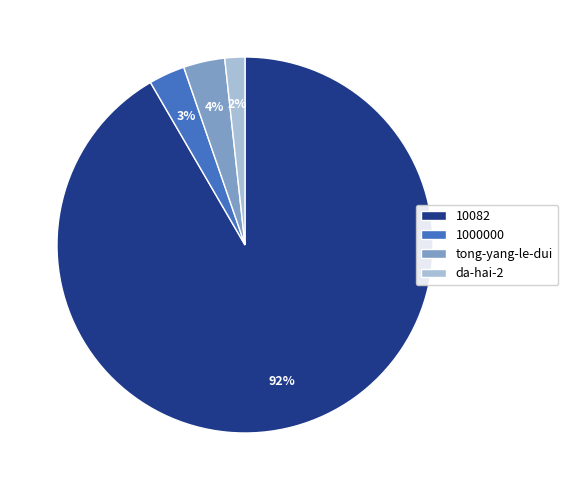

Combined, do 10082 and 1000000 account for over 50%?

Yes